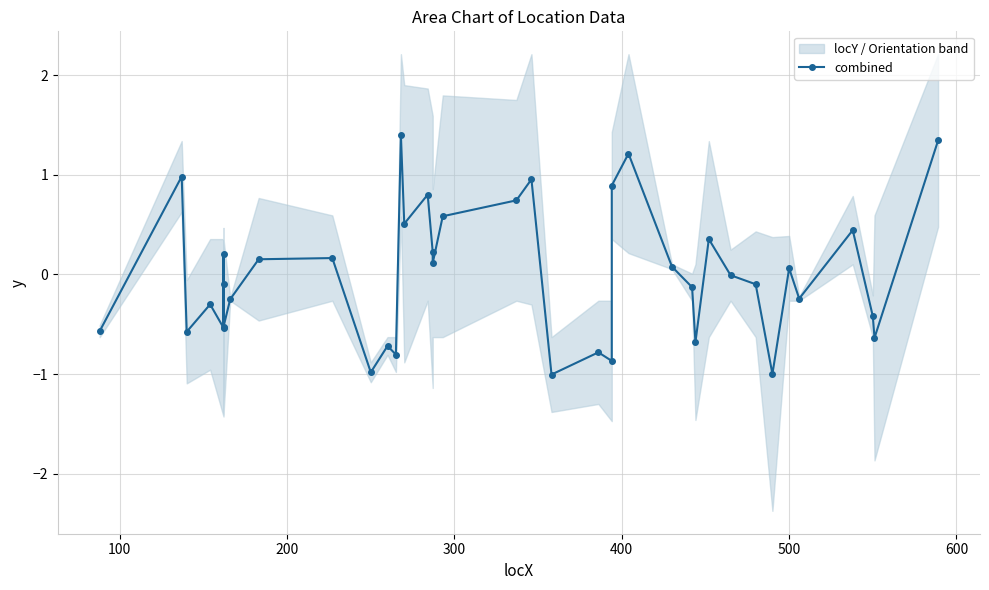

Reading left to right, transcribe all the data shown in this chart.

-0.6	1.0	-0.6	-0.3	-0.5	0.2	-0.1	-0.5	-0.2	0.2	0.2	-1.0	-0.7	-0.8	1.4	0.5	0.8	0.2	0.1	0.6	0.7	1.0	-1.0	-0.8	-0.9	0.9	1.2	0.1	-0.1	-0.7	0.4	-0.0	-0.1	-1.0	0.1	-0.2	0.4	-0.4	-0.6	1.3